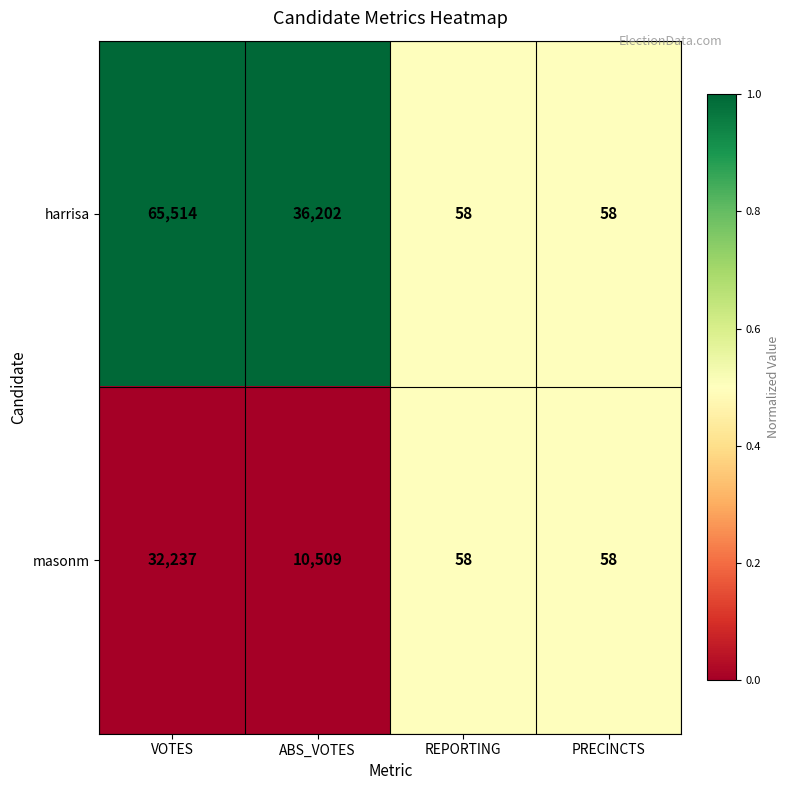

Rank the series by their average value, from lowest to highest.

masonm, harrisa